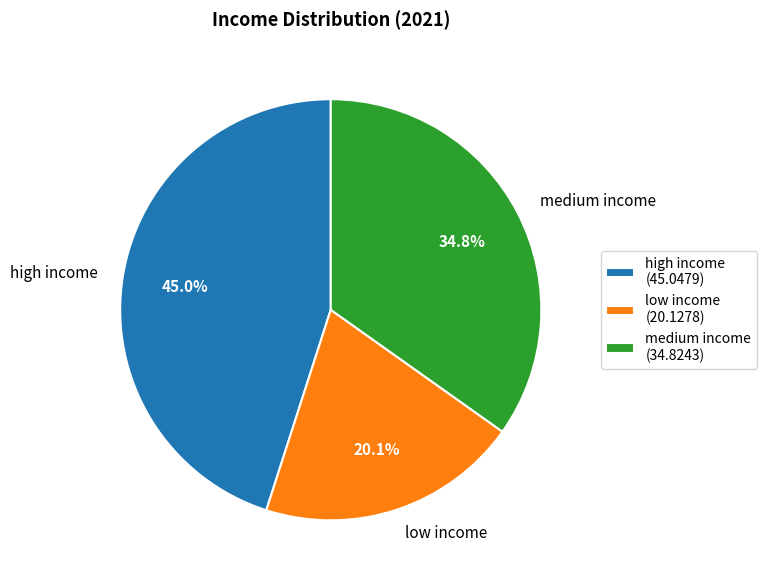

True or false: low income accounts for 31% of the total.

False